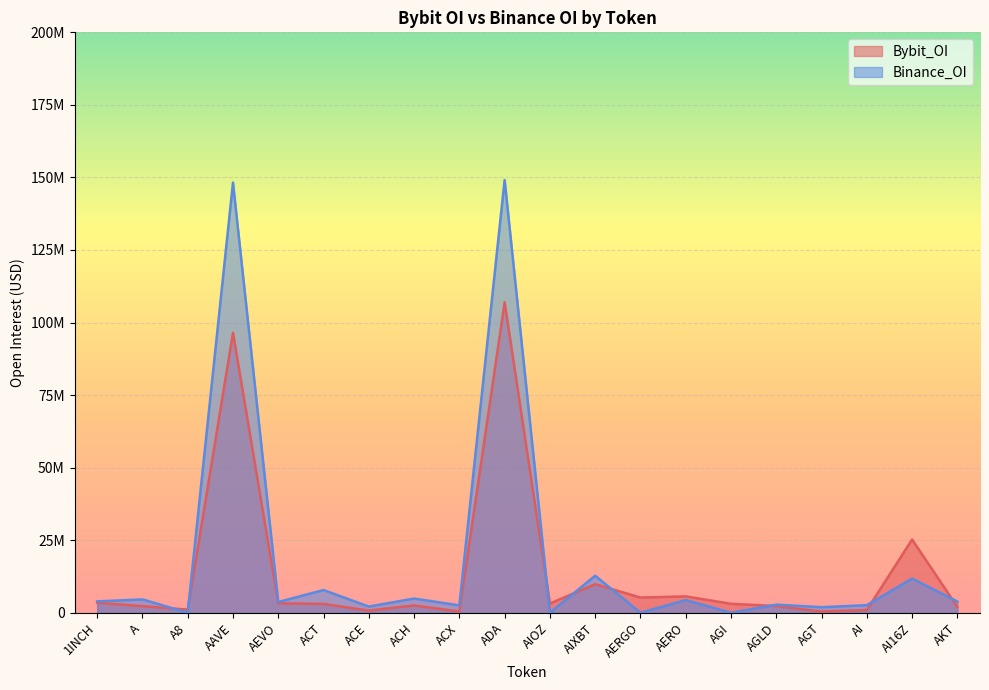

Which series has the largest total across all categories?

Binance_OI